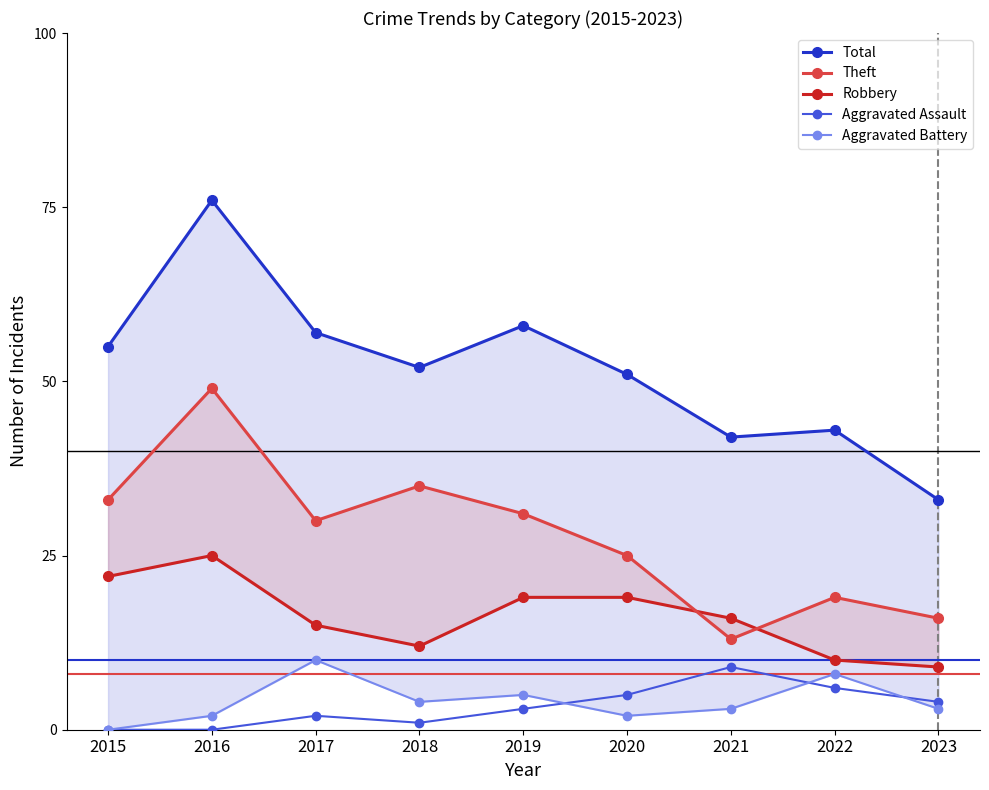

At which label does Total reach its peak?

2016